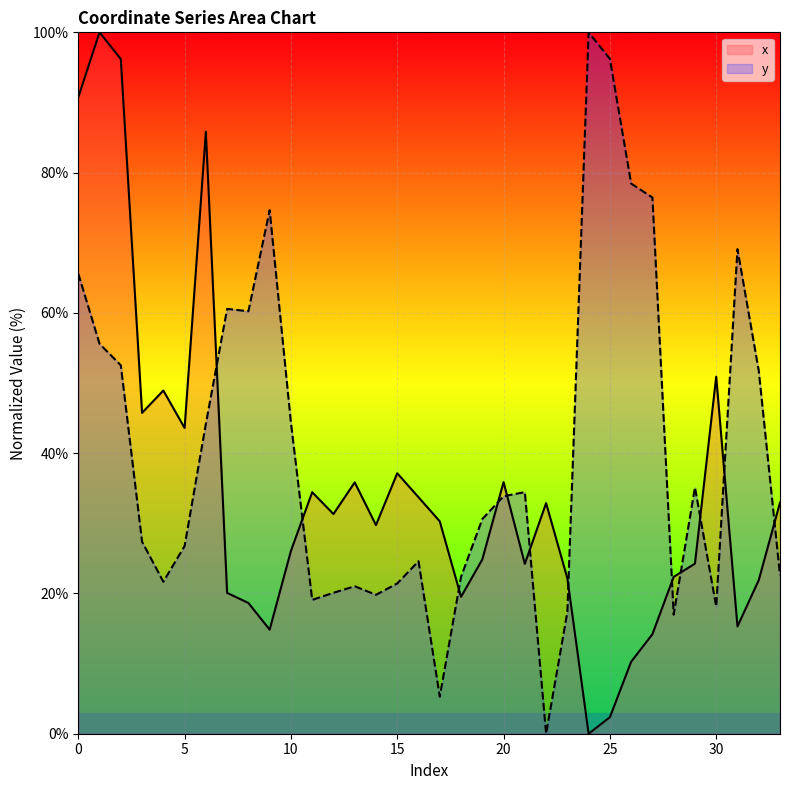

Which series has the widest spread of values?

x